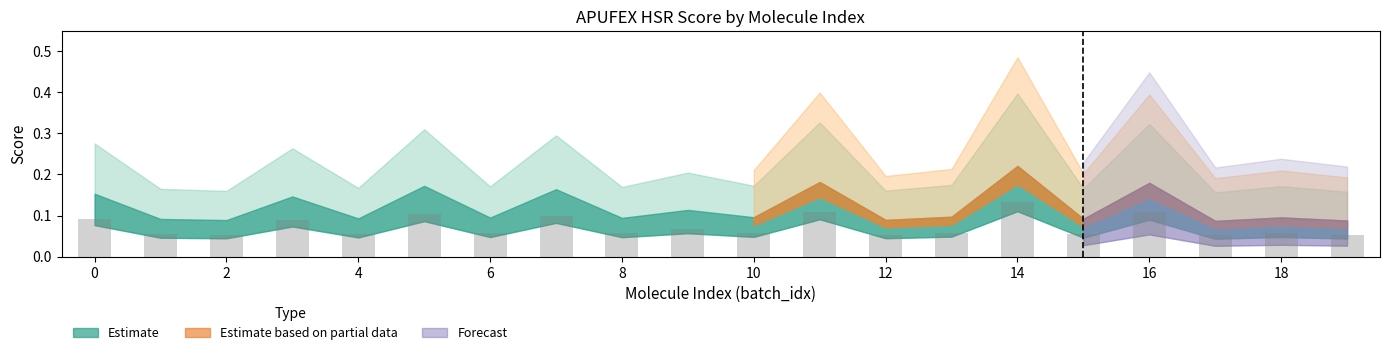

What is the sum of all values?

1.5